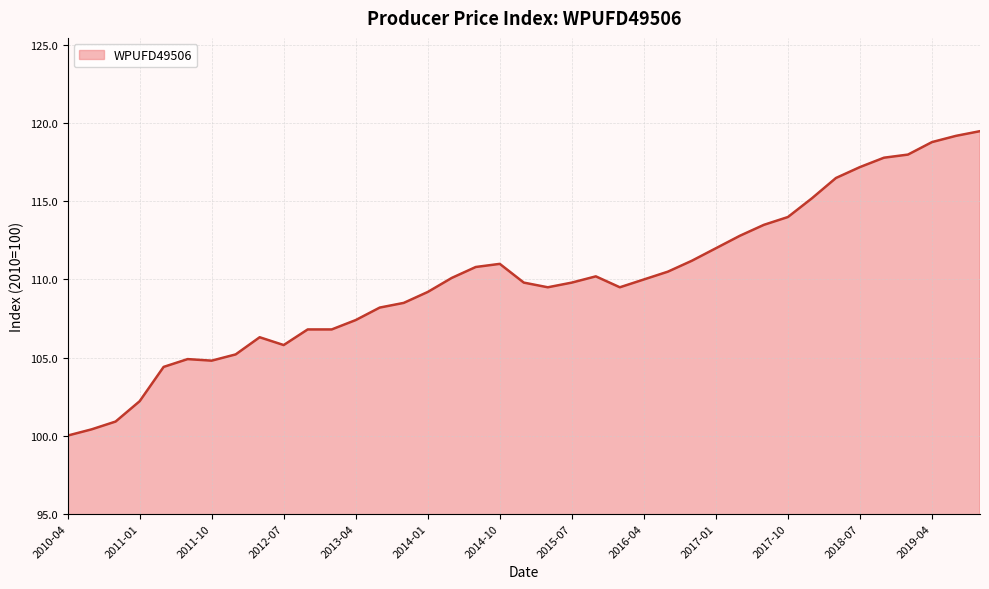

What is the smallest value displayed?

100.0